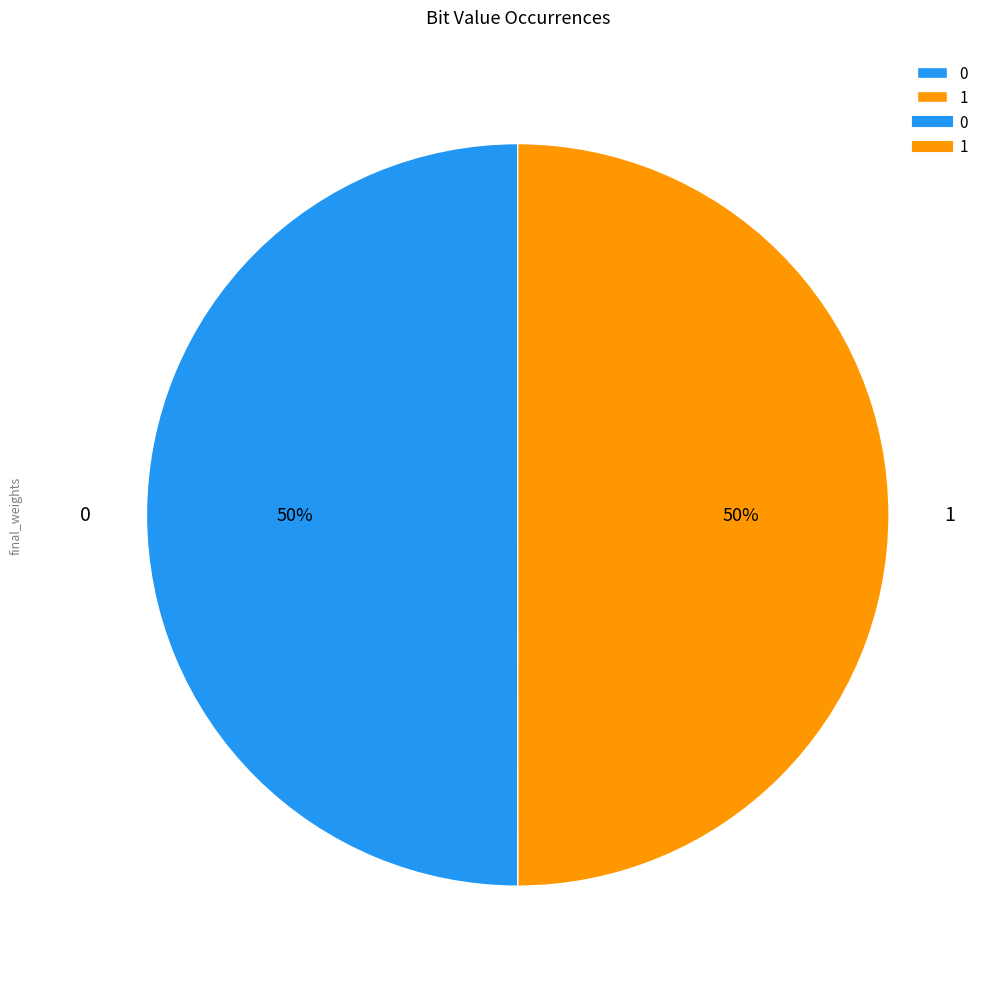

Combined, do 1 and 0 account for over 50%?

Yes